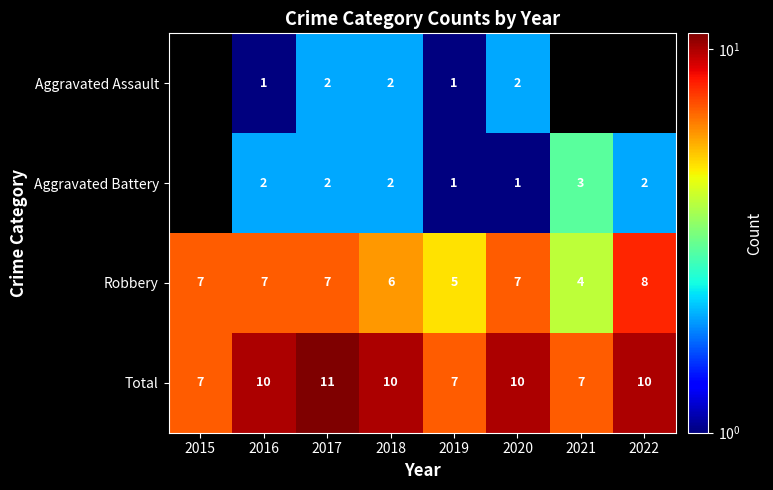

The Aggravated Assault series shows 1.1 at 2020. True or false?

False